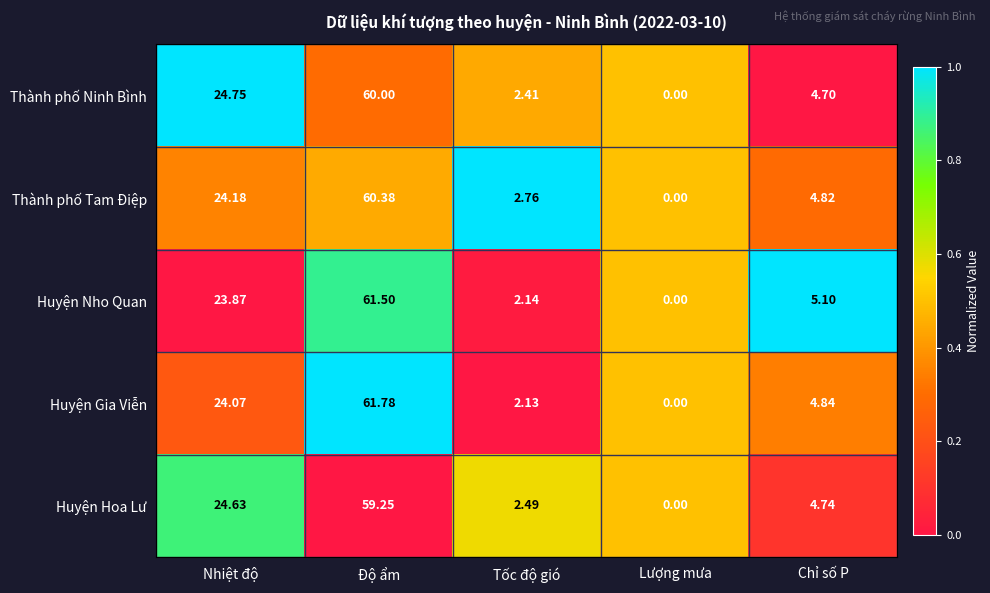

List the labels in order of Huyện Nho Quan value, largest first.

Độ ẩm, Nhiệt độ, Chỉ số P, Tốc độ gió, Lượng mưa